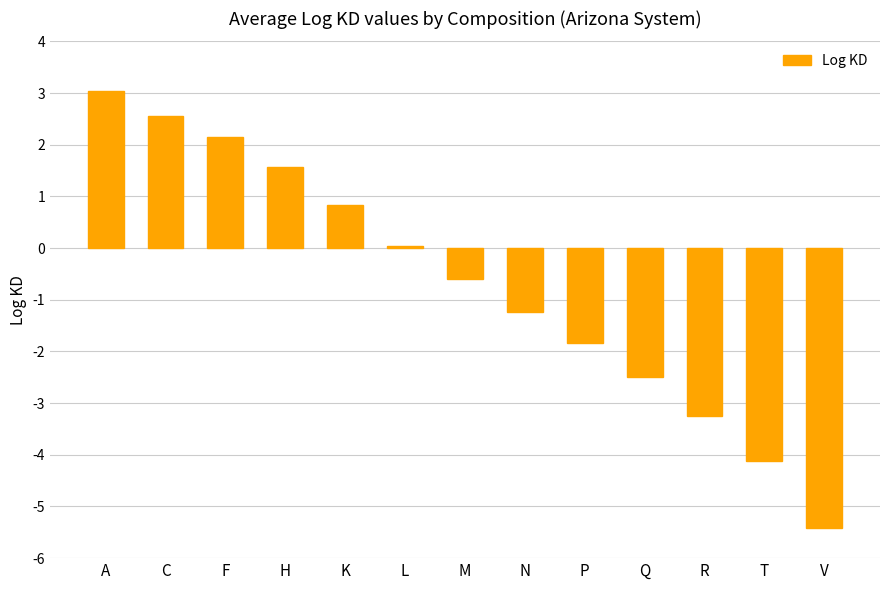

Count the number of categories in the chart.

13